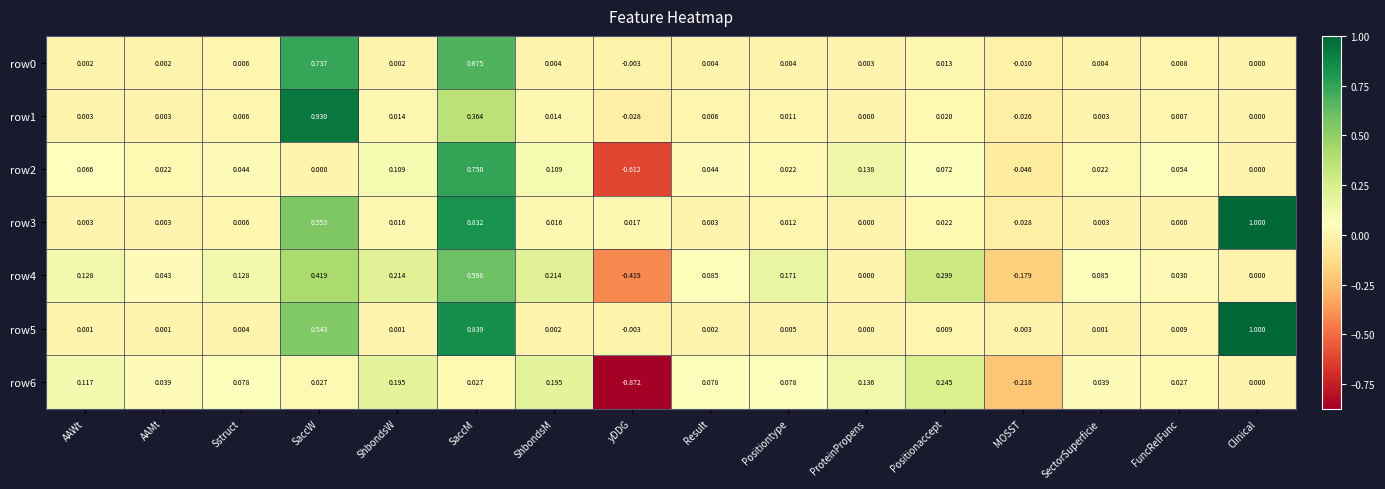

Where does the row1 series first go above 0?

AAWt